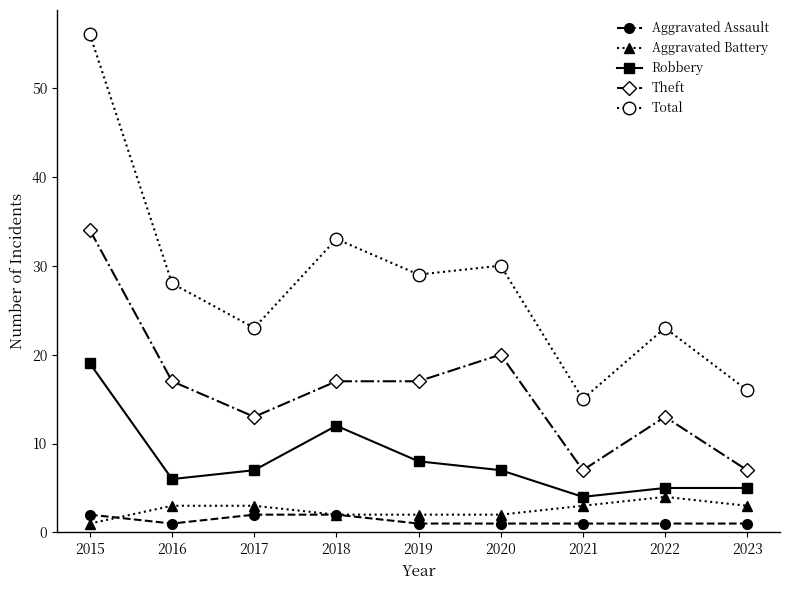

At how many categories does at least one series exceed 6?

9